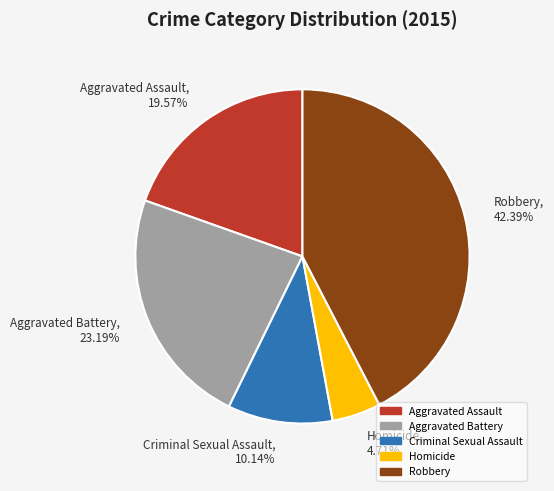

Rank the categories by value from lowest to highest.

Homicide, Criminal Sexual Assault, Aggravated Assault, Aggravated Battery, Robbery